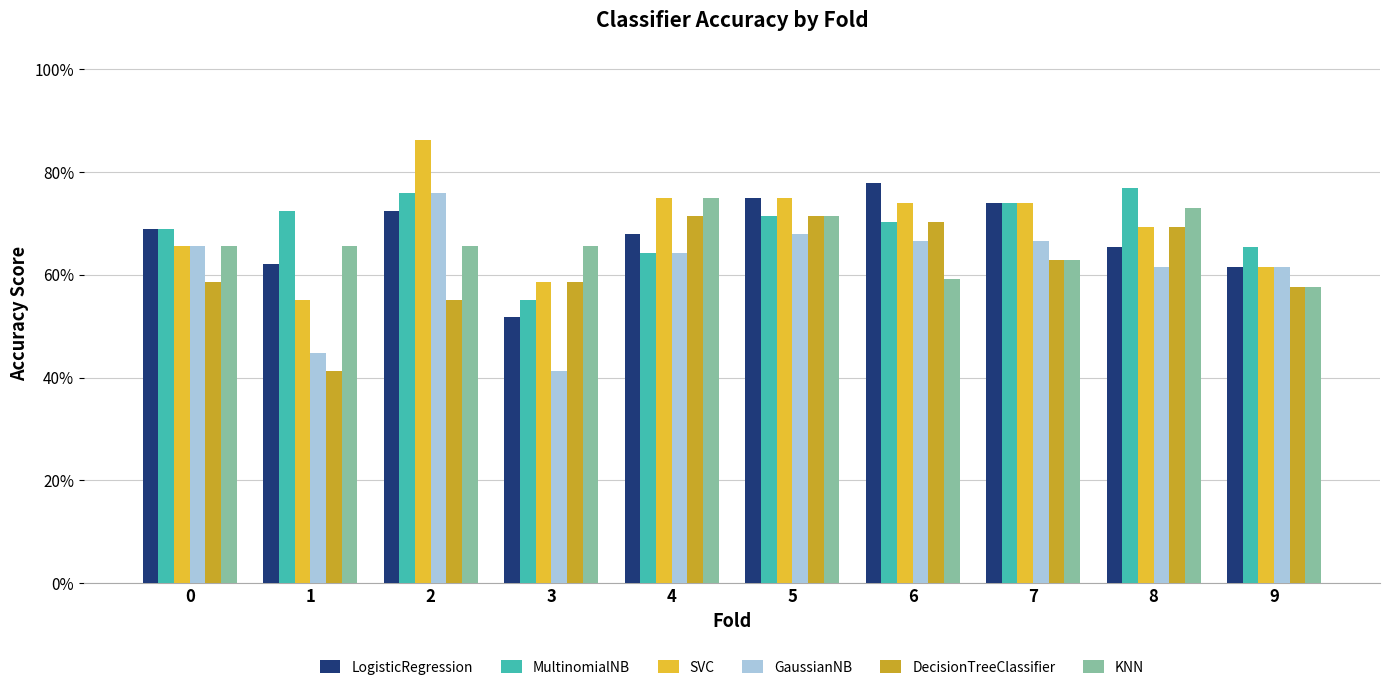

What is the approximate value of LogisticRegression at 0?

0.7